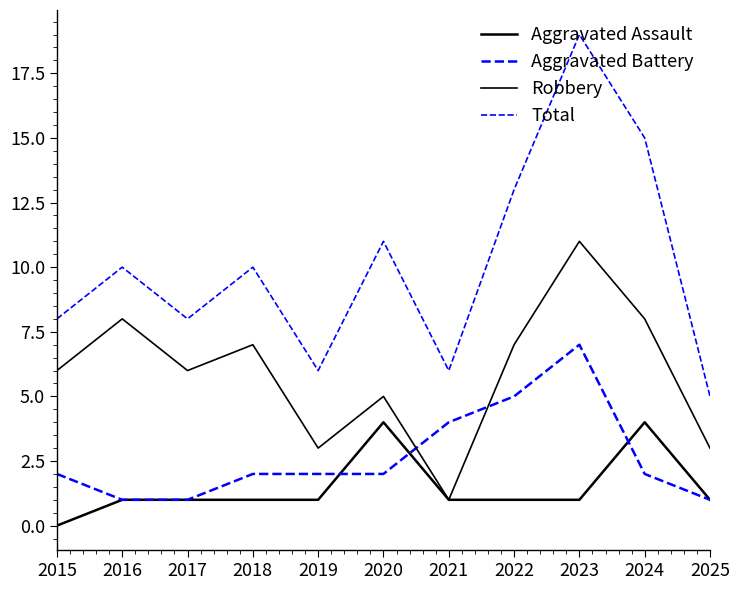

Does the chart have visible grid lines?

No